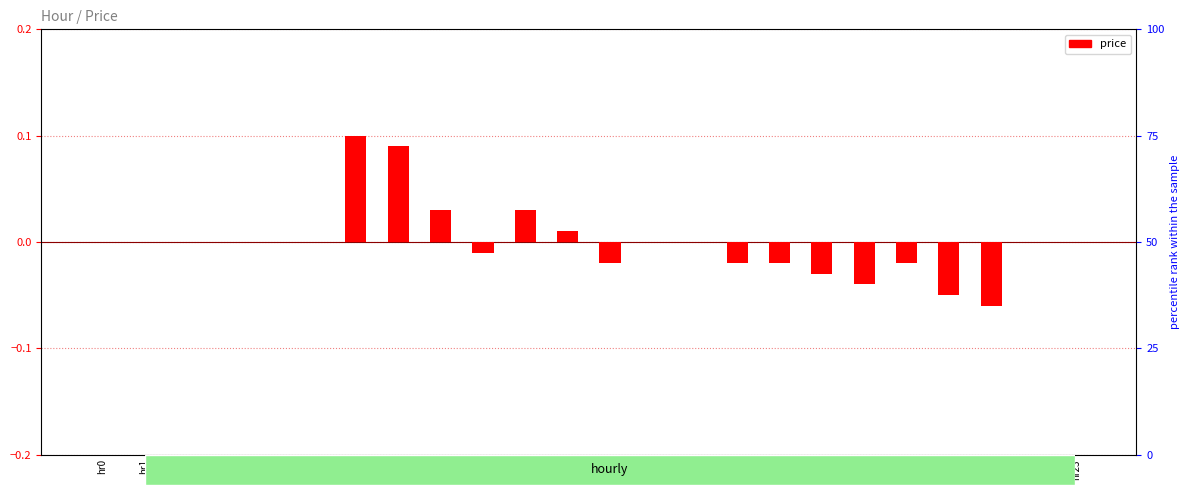

What is the value of the 7th bar from the left?

0.1